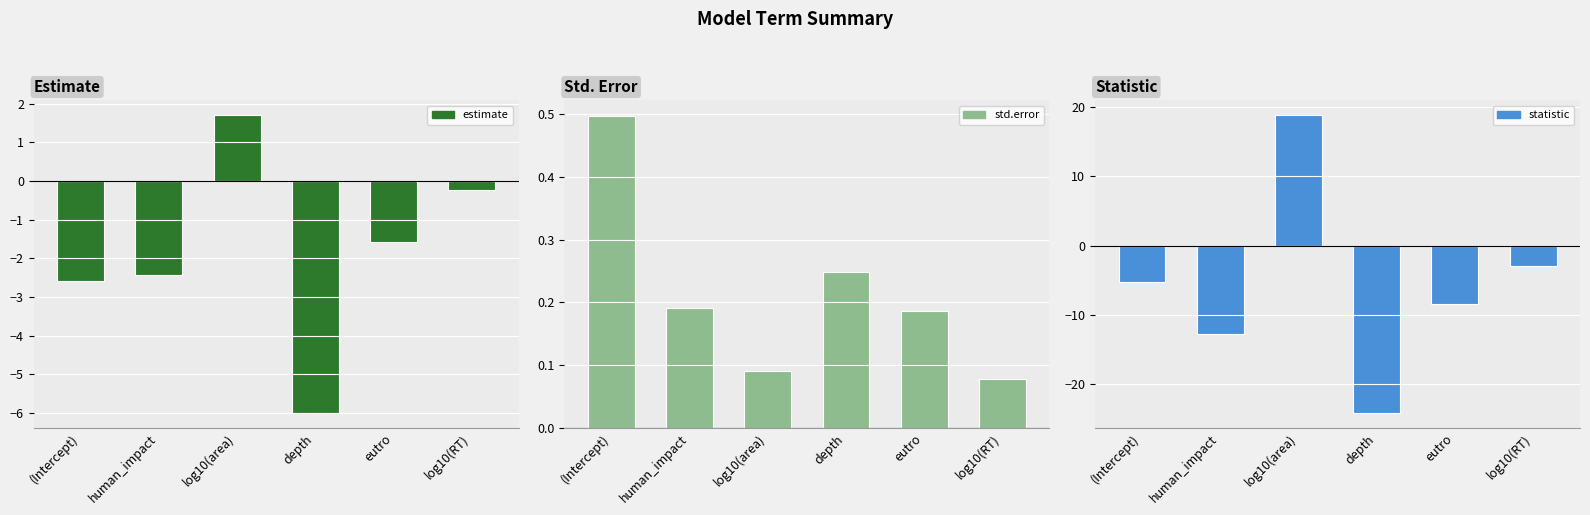

What is the difference between the maximum and minimum values in the std.error series?

0.4